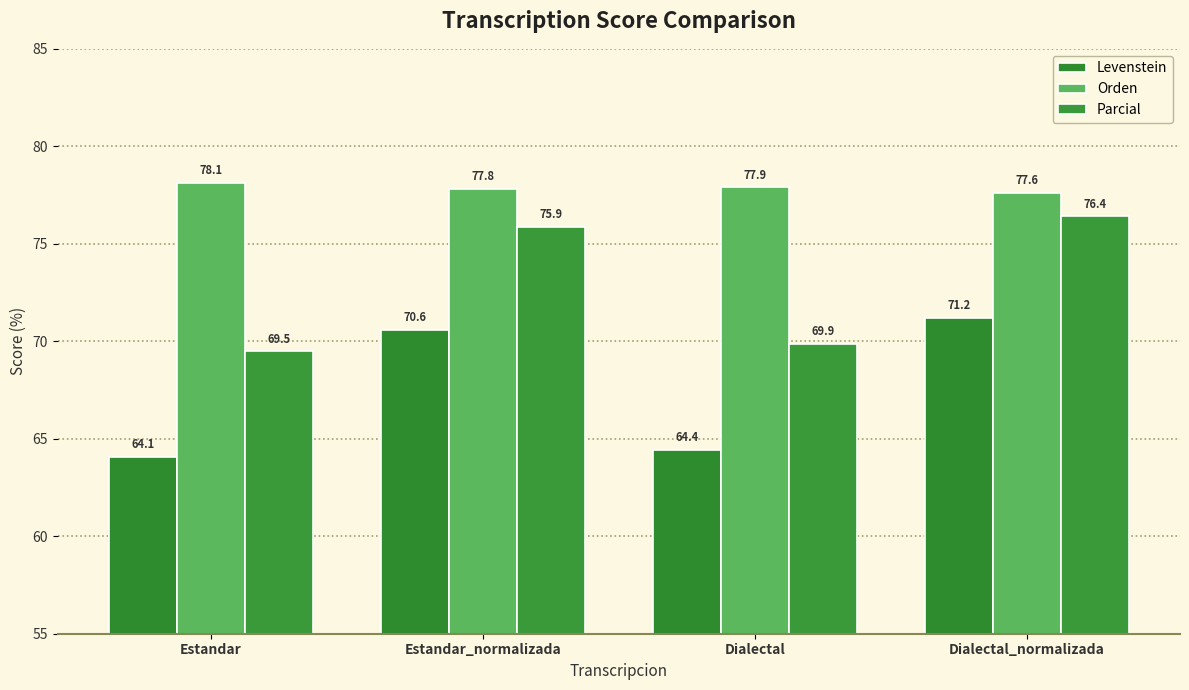

What is the average value of the Levenstein series?

67.6